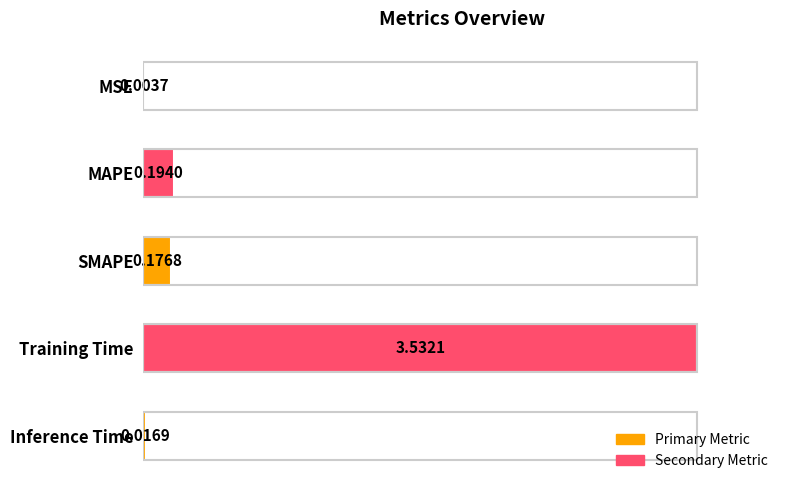

Rank the categories by value from lowest to highest.

MSE, Inference Time, SMAPE, MAPE, Training Time